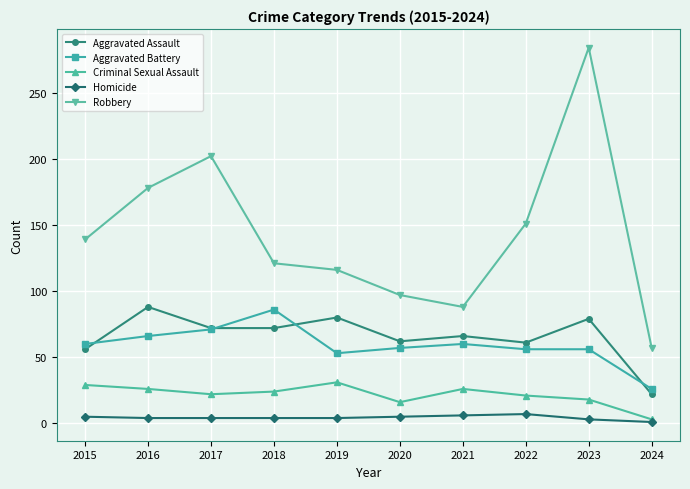

At which label does Aggravated Battery reach its peak?

2018